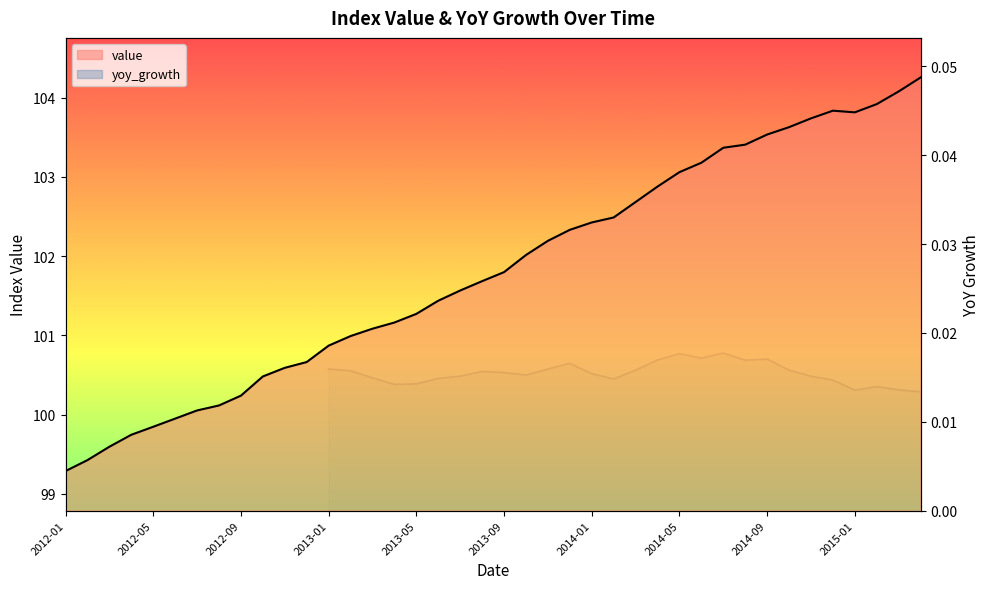

What is the average value?

101.8